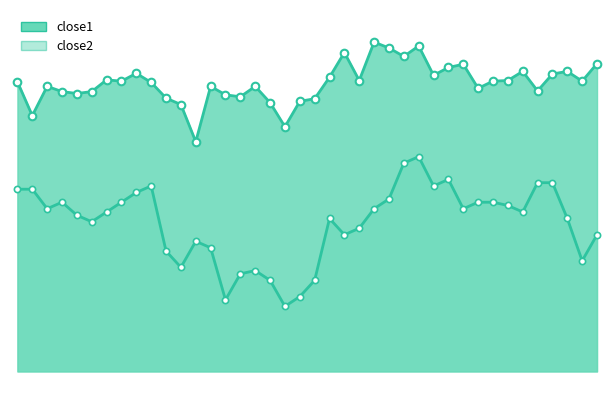

Which series has the largest total across all categories?

close1